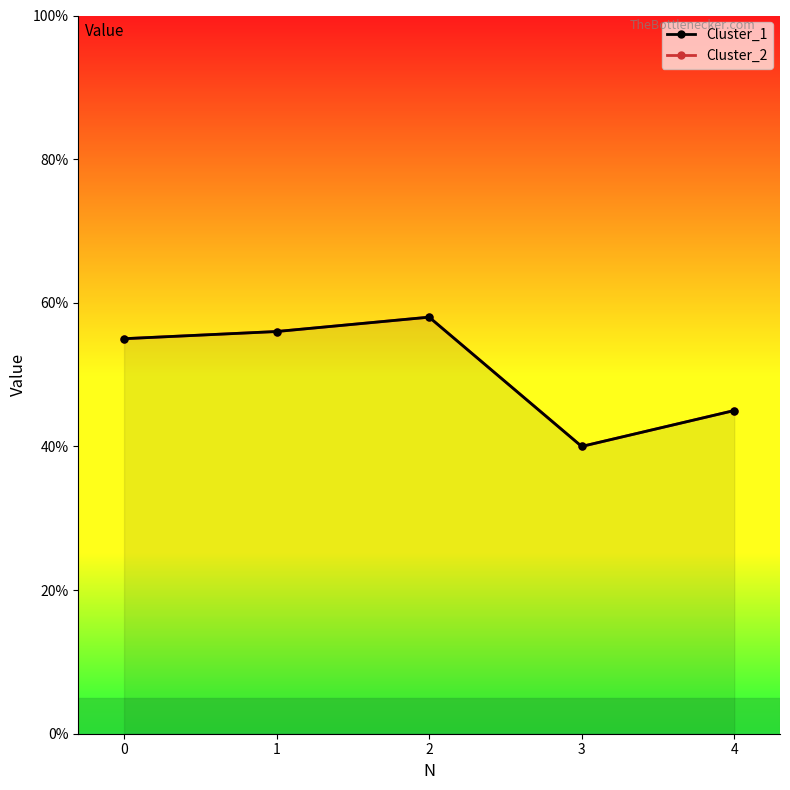

Which category has the highest value in the Cluster_1 series?

2